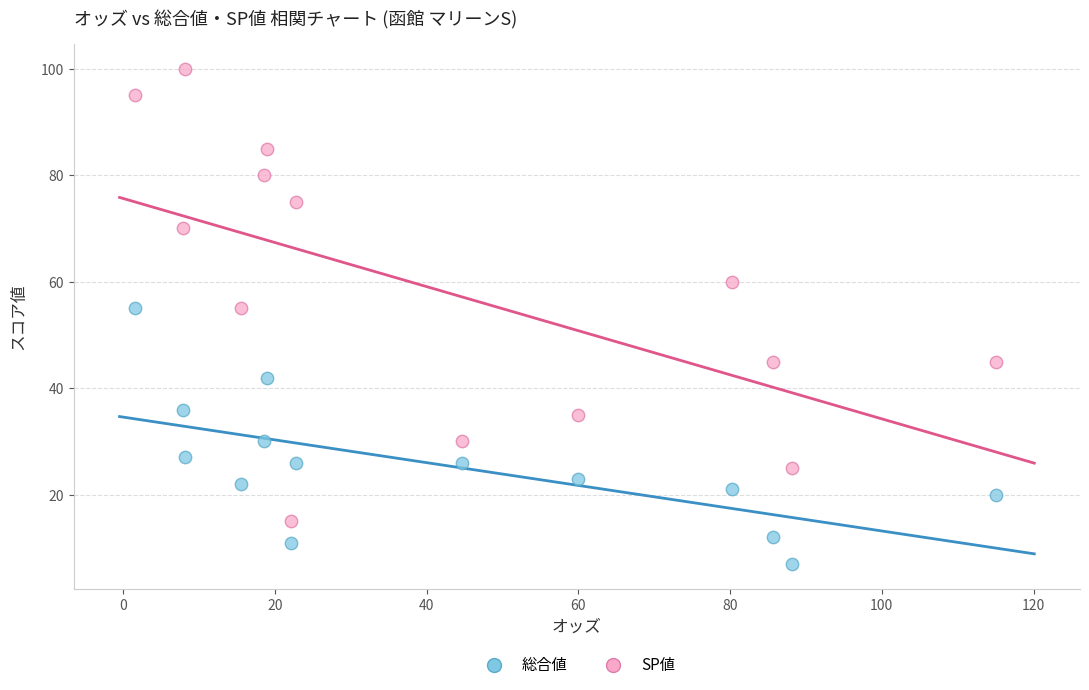

Which series has the largest Y range (max minus min)?

SP値